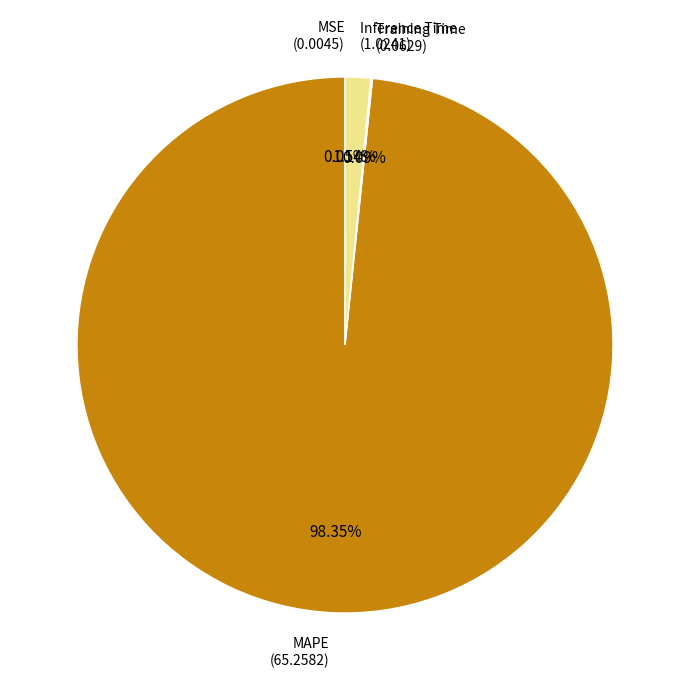

Is there a majority slice in this chart?

Yes